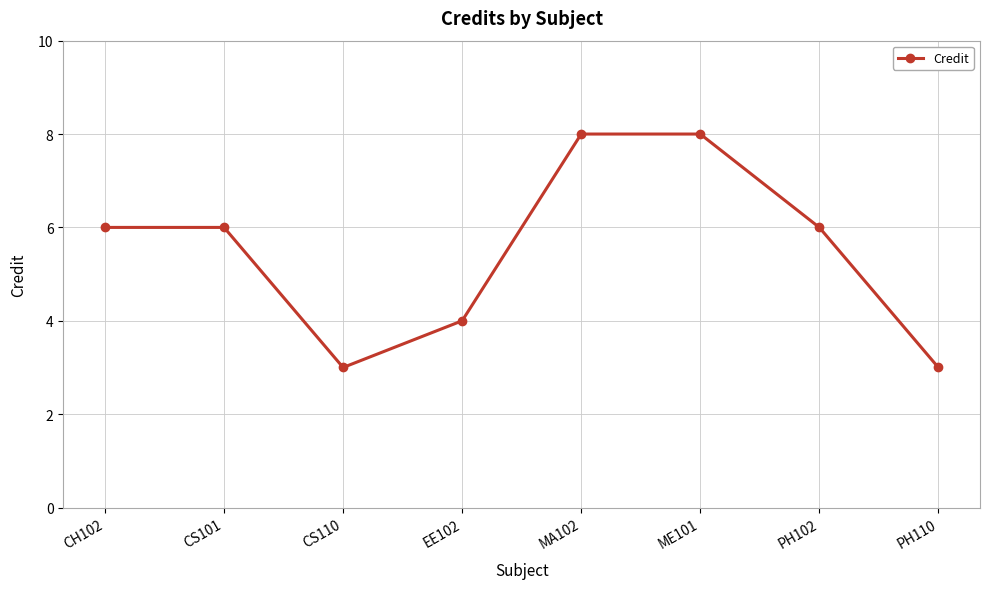

The value at ME101 is 13. True or false?

False